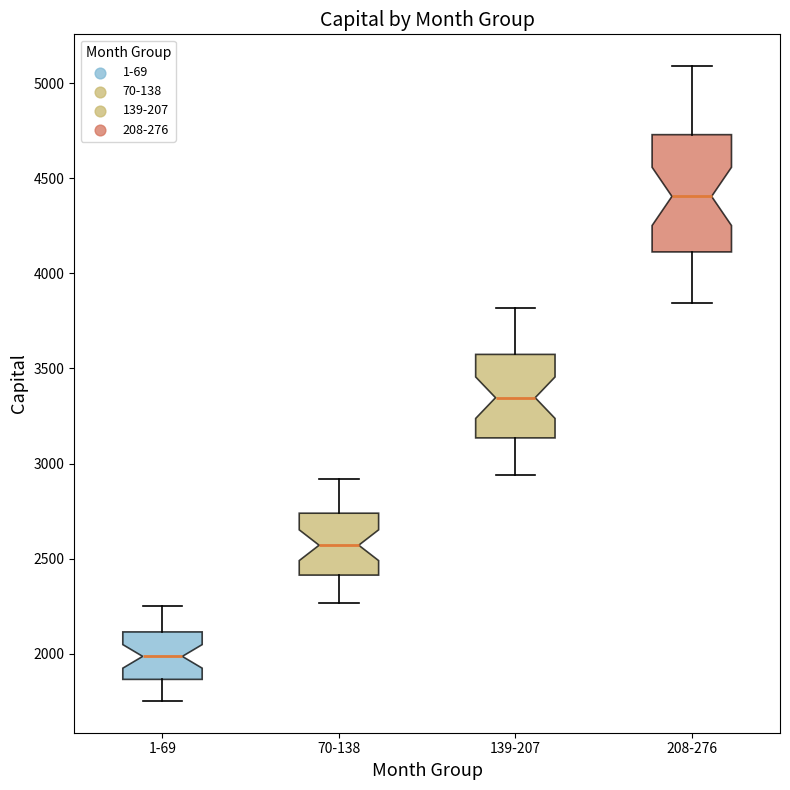

Which box's median line is the highest?

208-276